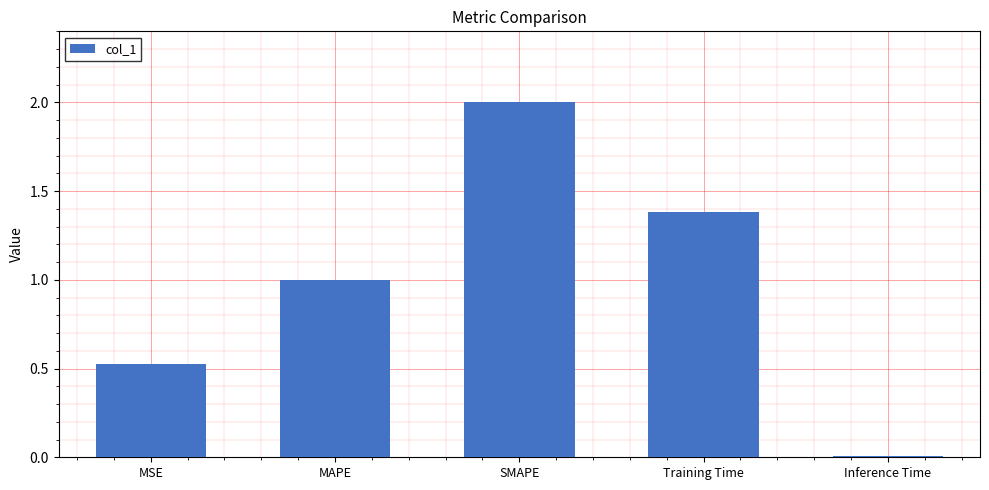

How many bars are there in total?

5